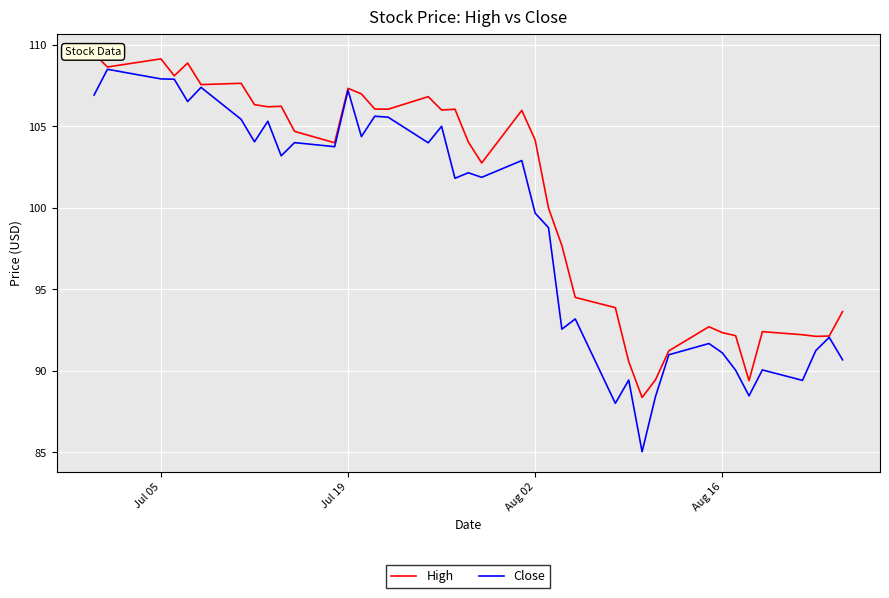

True or false: High has more than 1 interior local peaks.

True